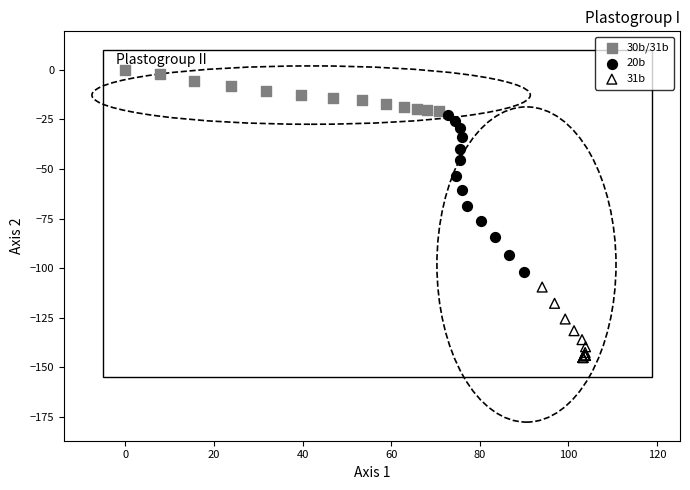

Which series has the widest spread of Y values?

20b